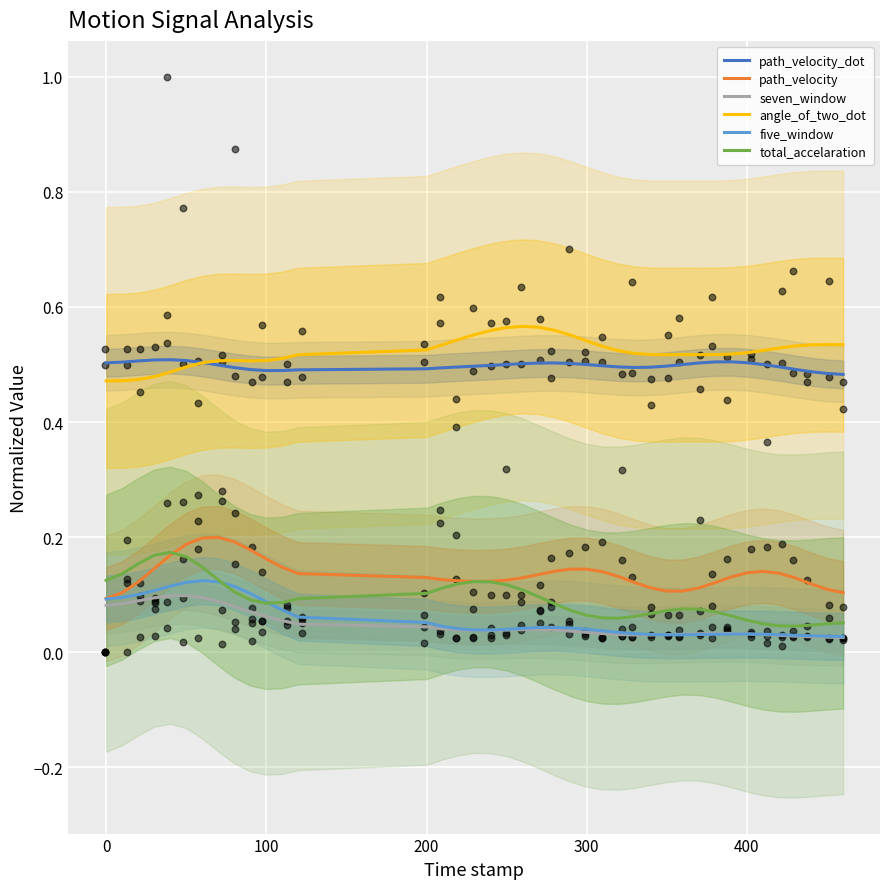

At how many categories does at least one series exceed 0?

40